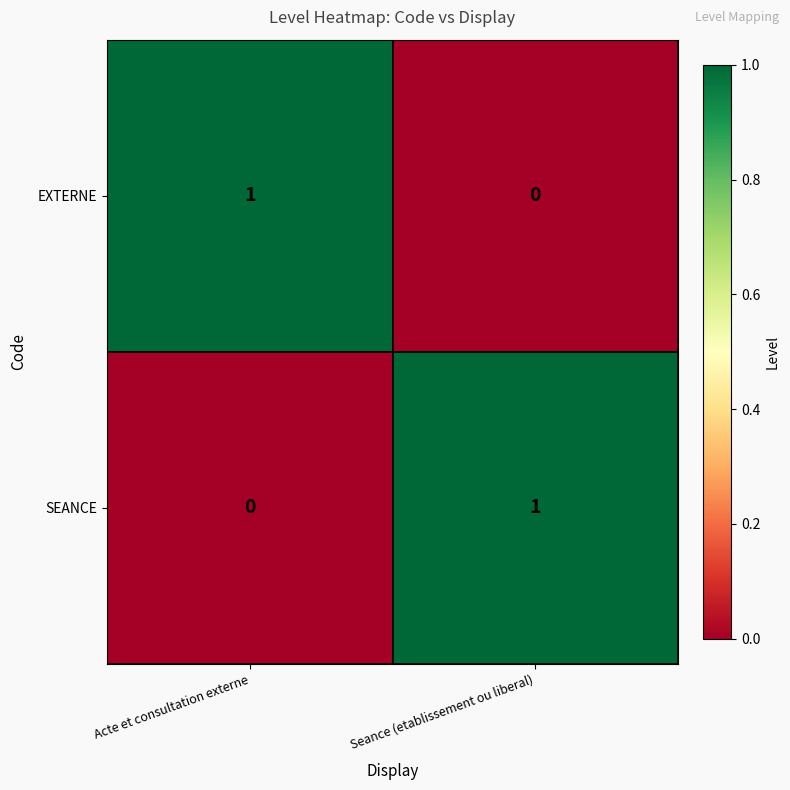

Rank the series at Acte et consultation externe from lowest to highest value.

SEANCE, EXTERNE